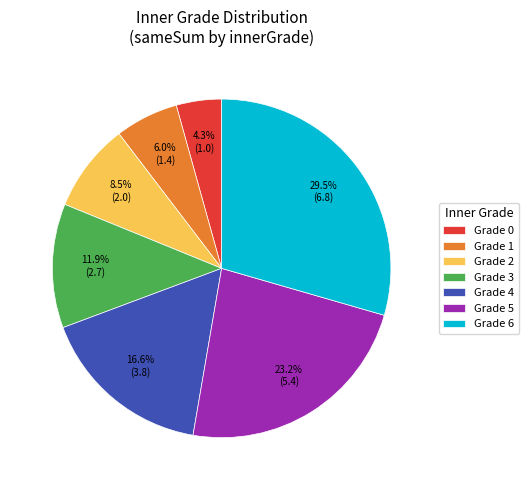

What is the total percentage of Grade 3 and Grade 4?

28.5%